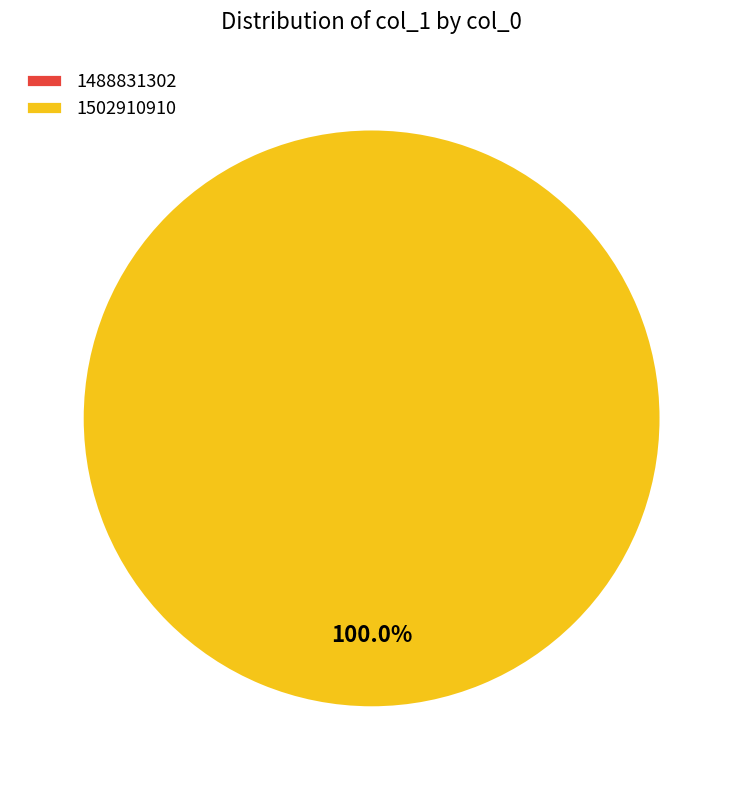

Count the number of slices in the pie.

2